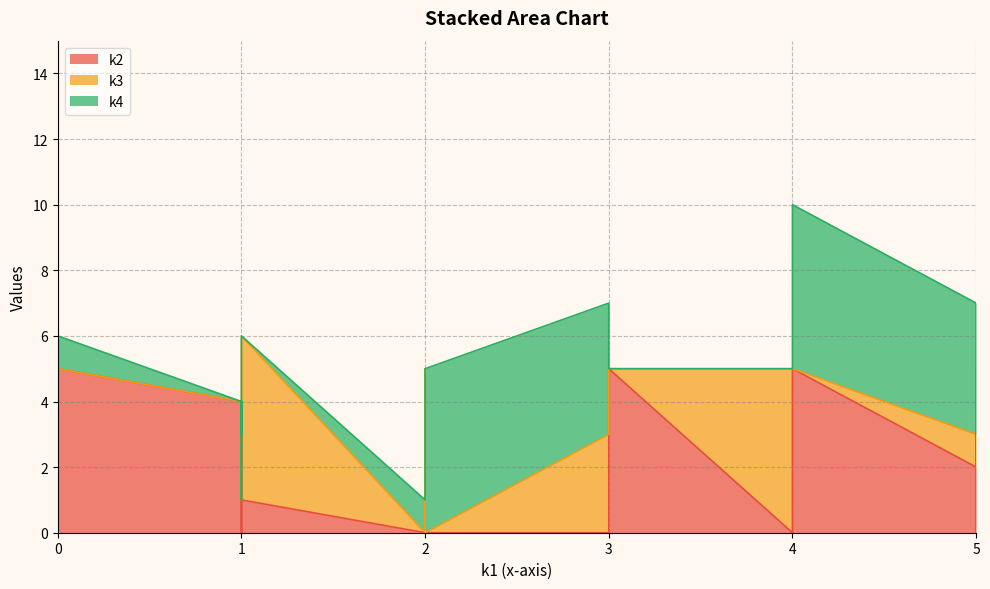

How many lines are shown in the chart?

3